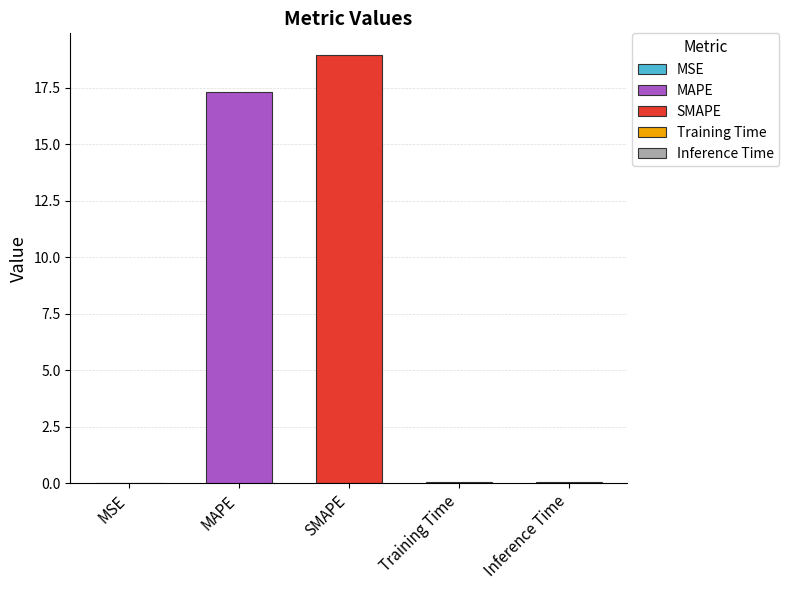

Reading right to left, transcribe all the data shown in this chart.

0.0	0.0	19.0	17.3	0.0